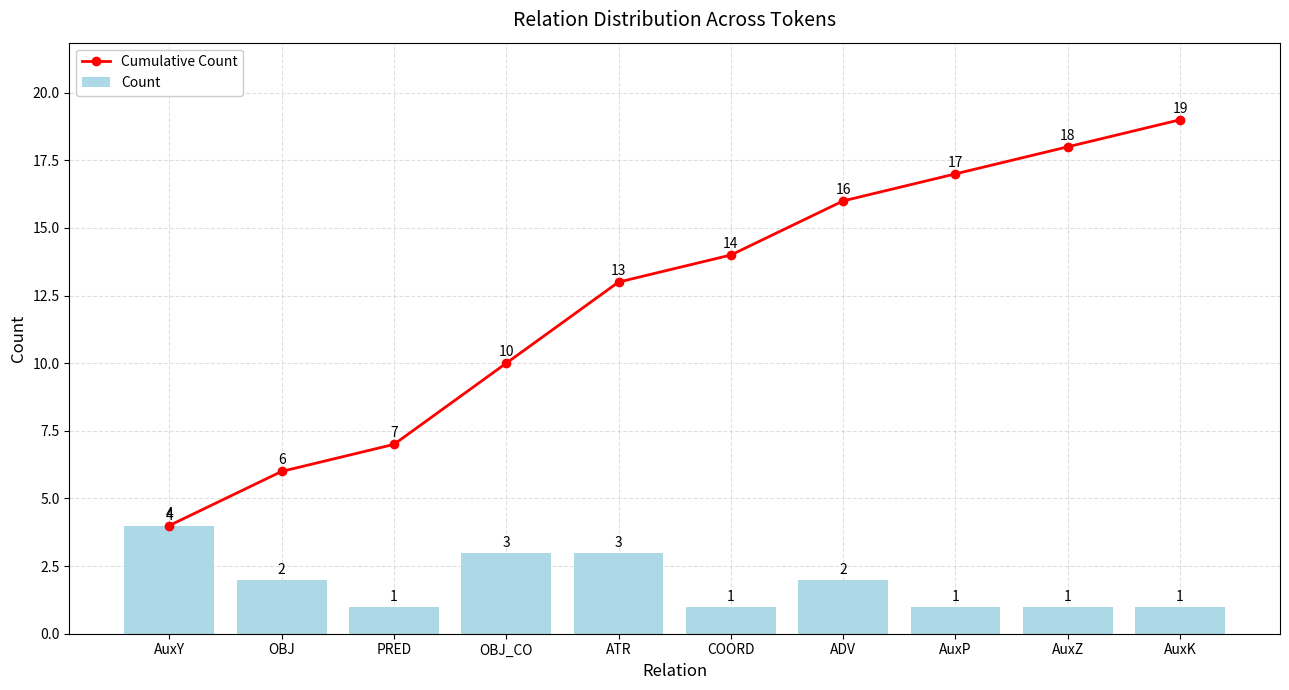

Which series has the widest spread of values?

Cumulative Count